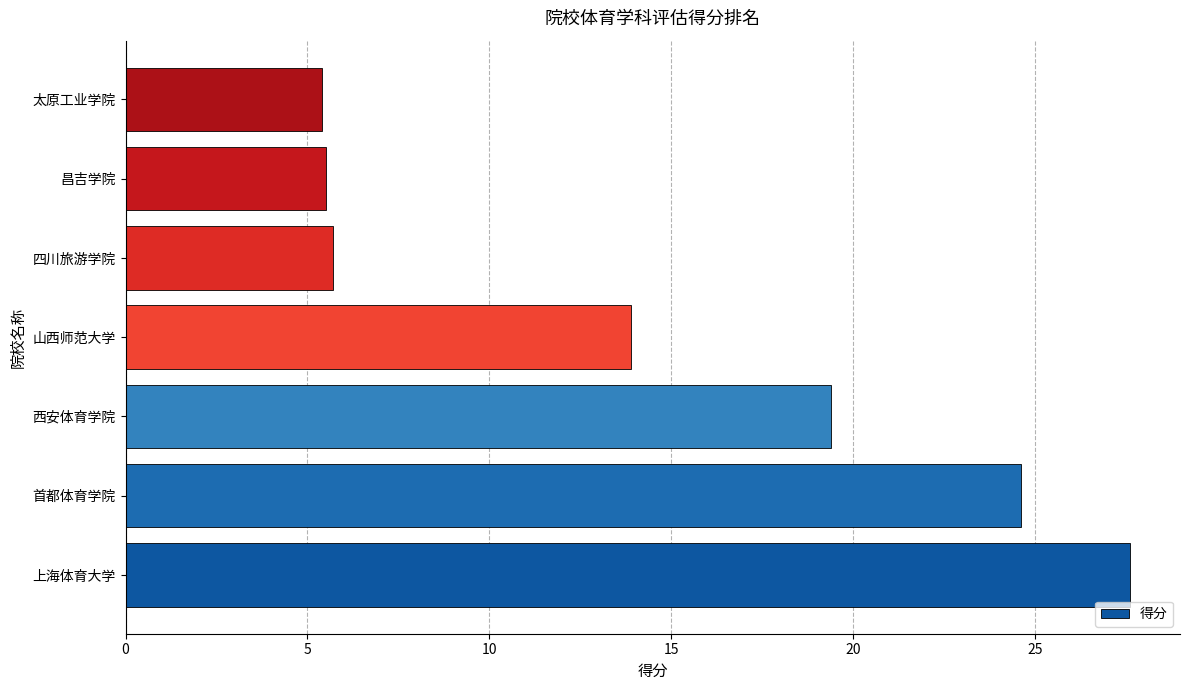

The value at 昌吉学院 is 5.5. True or false?

True